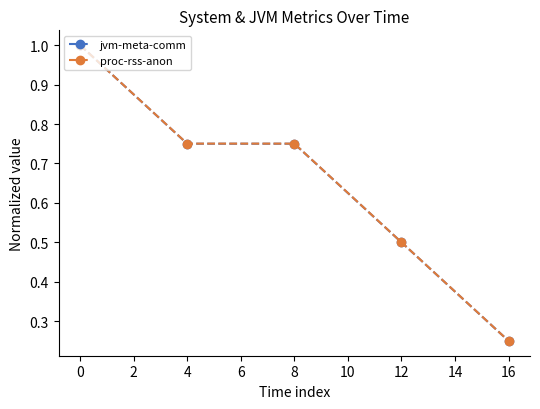

At how many categories does at least one series exceed 0?

5